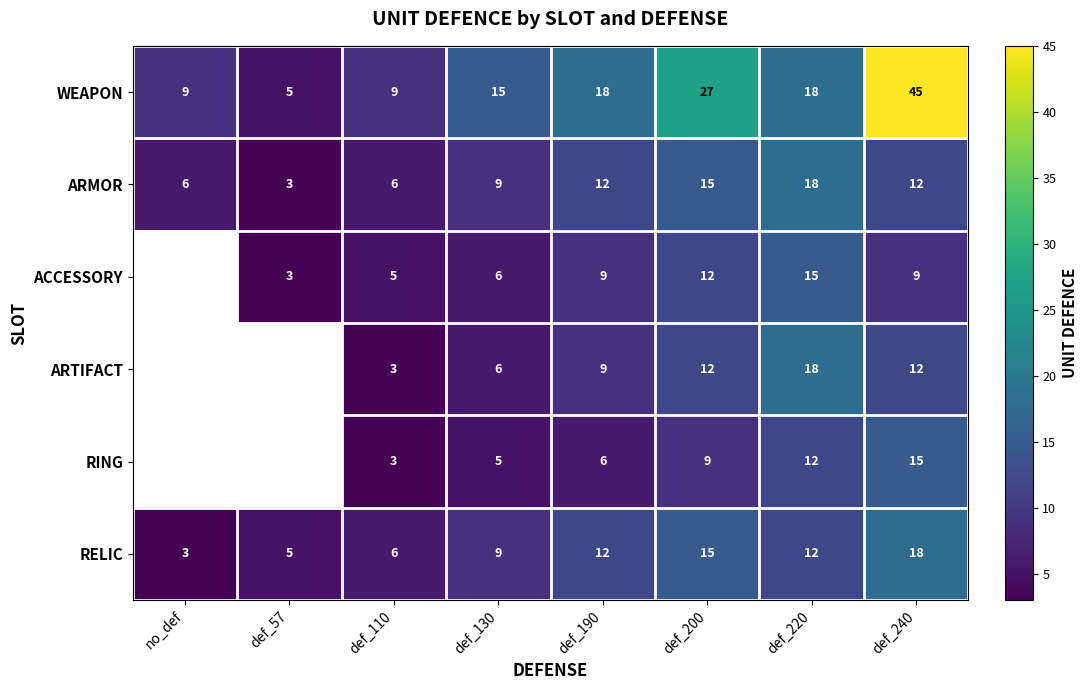

What is the difference between the second highest and second lowest values in the WEAPON series?

18